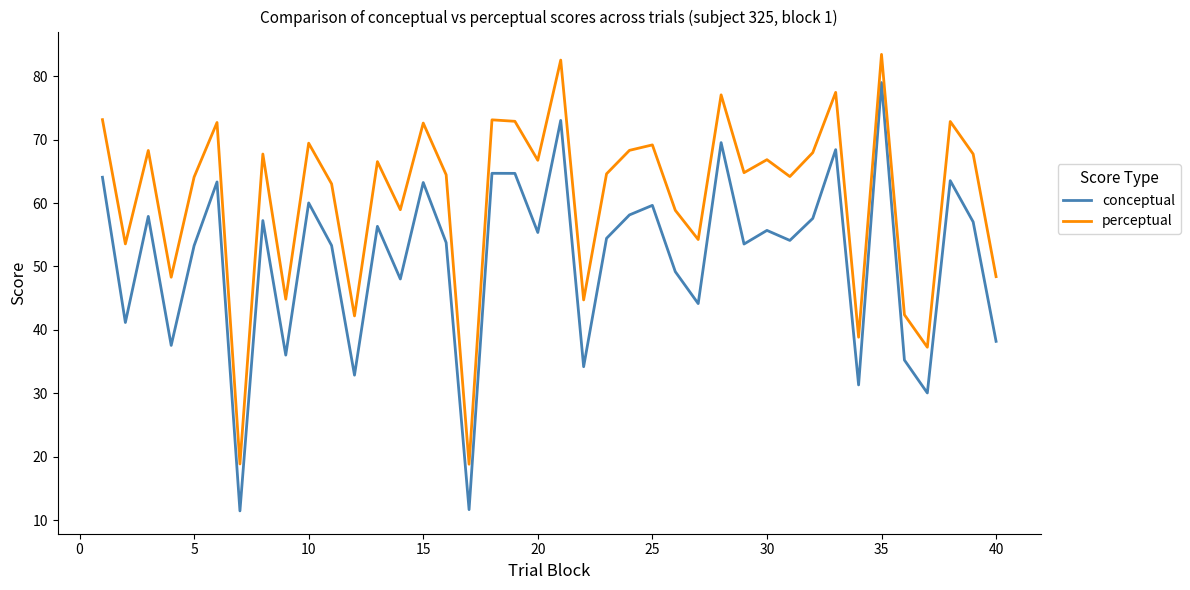

True or false: perceptual and conceptual intersect in this chart.

False